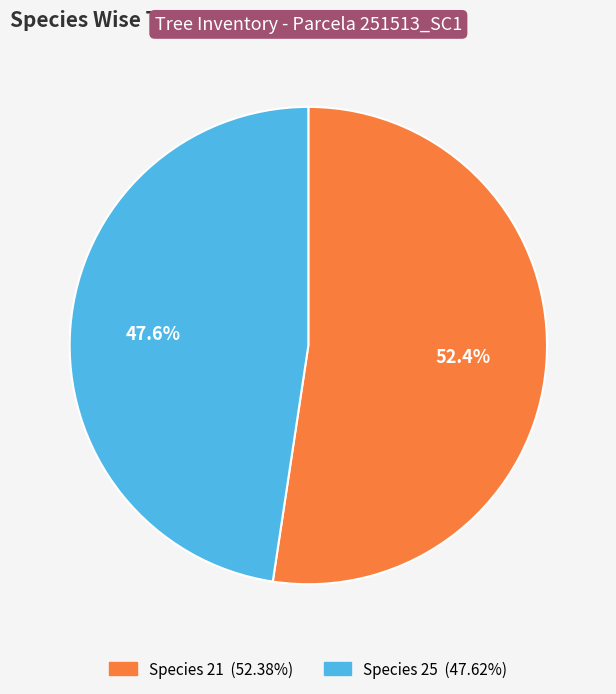

Does any single category account for the majority?

Yes